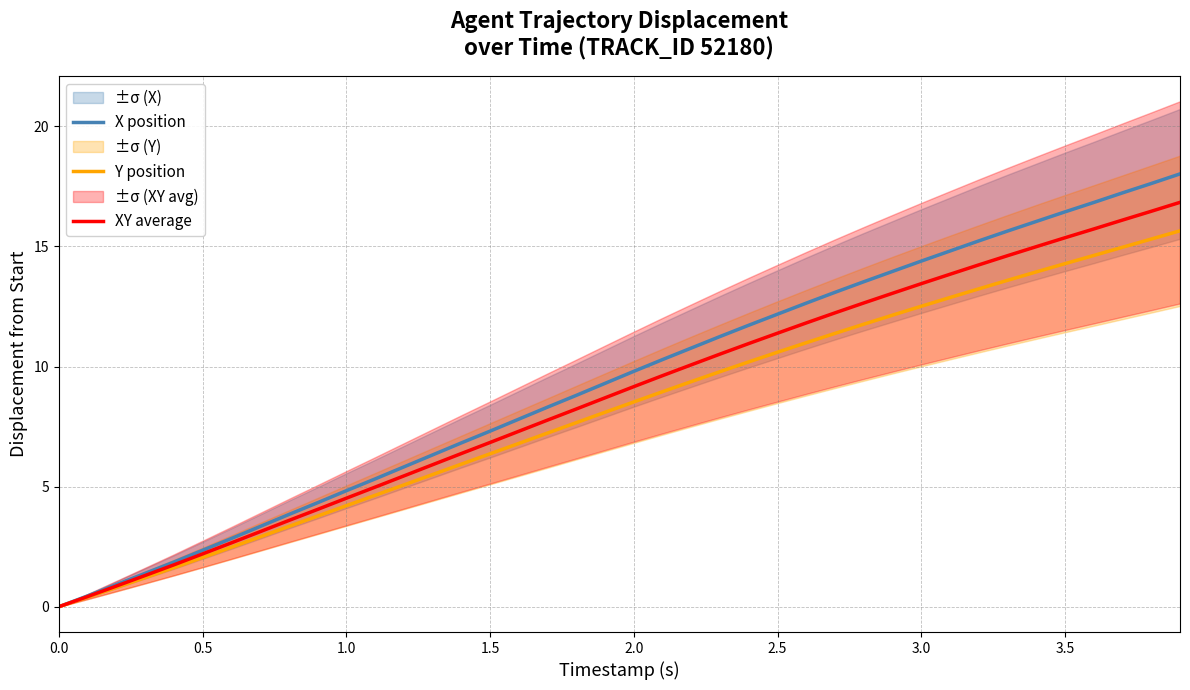

At how many categories does at least one series exceed 3?

33